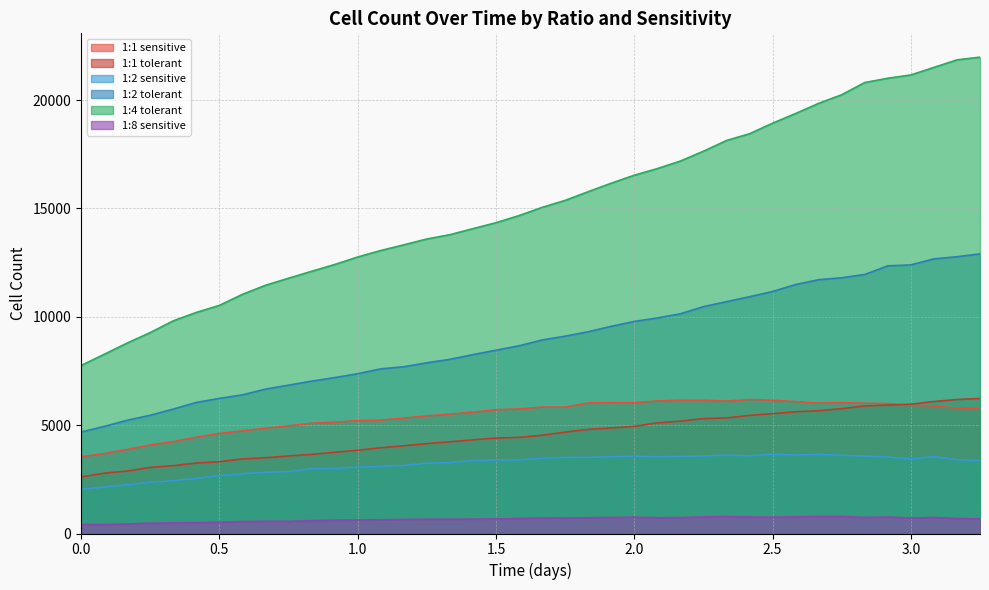

Is it true that 1:1 sensitive equals 931.3 at 0.0?

False